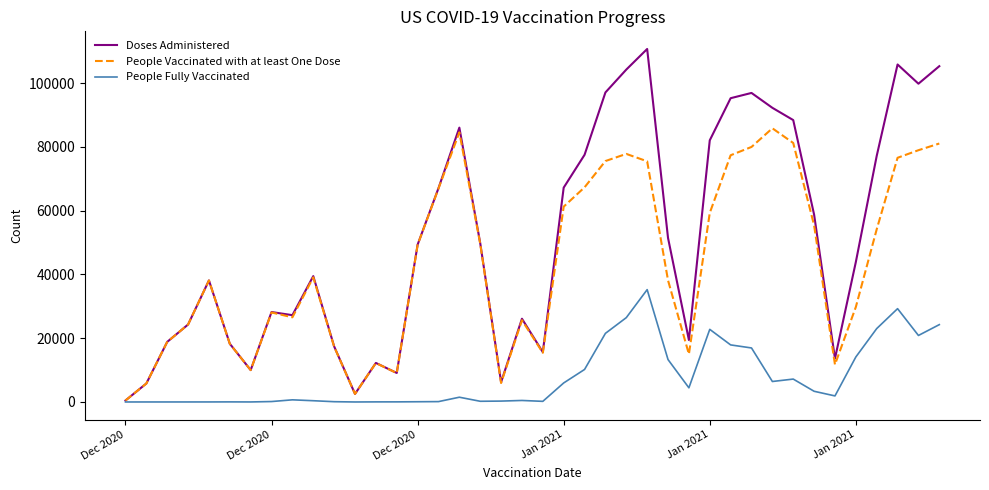

Which series has the largest total across all categories?

Doses Administered